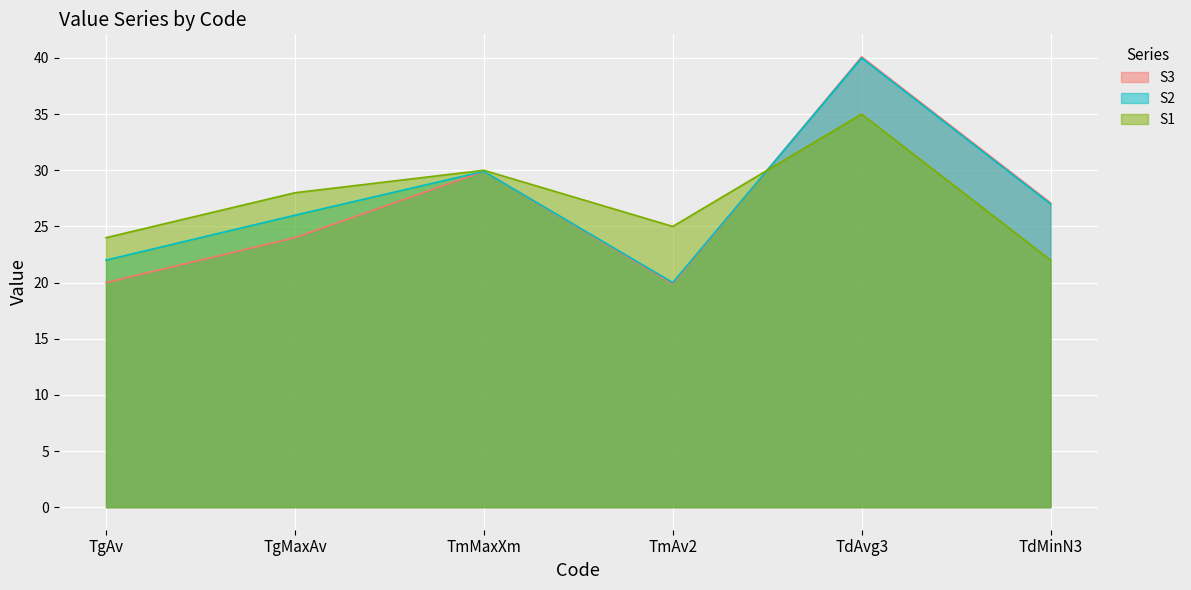

What is the sum of all S3 values?

161.0